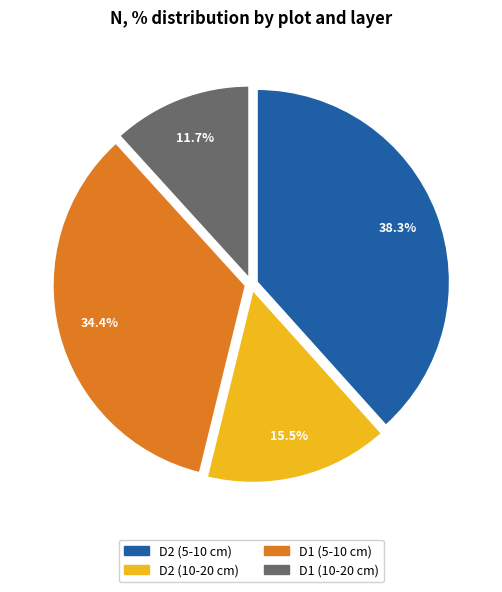

Does any single category account for the majority?

No